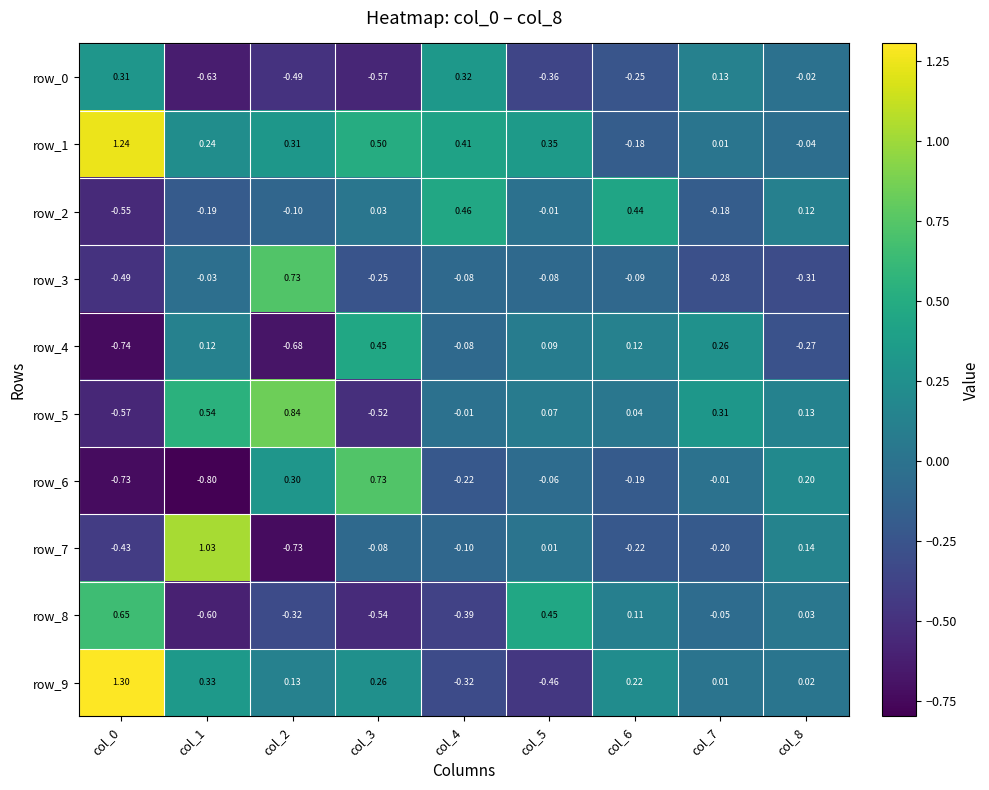

How many values in the row_9 series exceed 0?

7